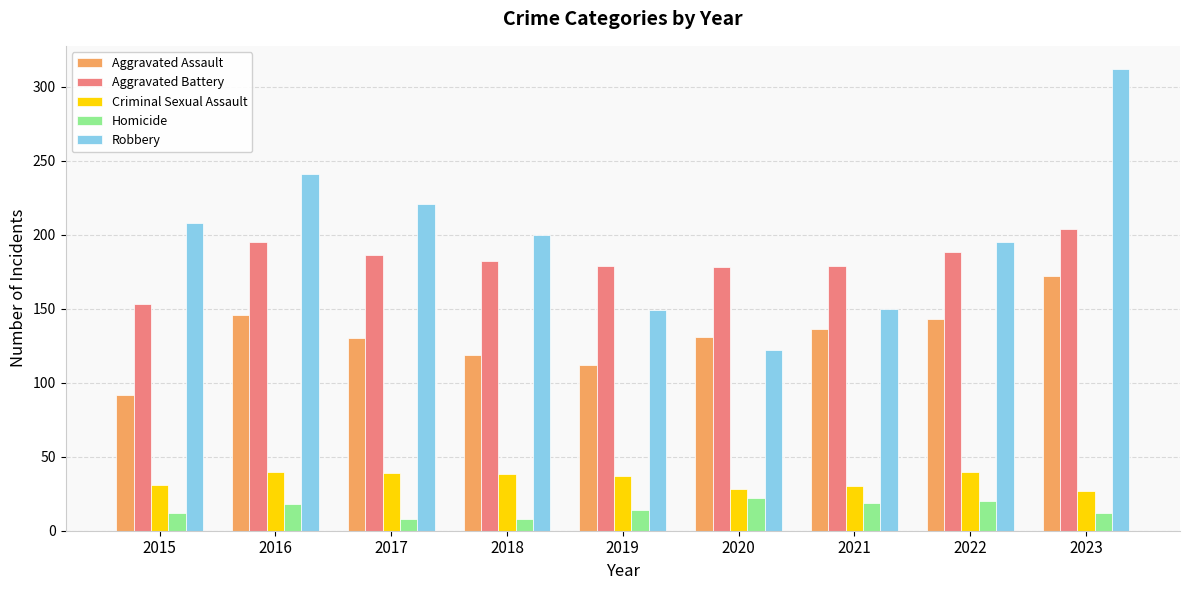

How many bars are there in each group?

5